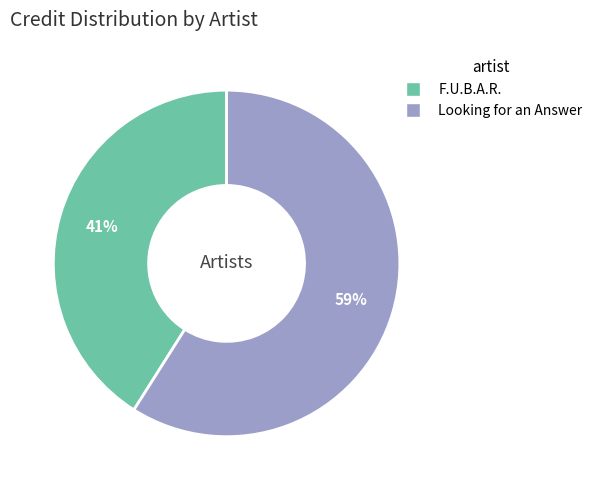

Combined, do Looking for an Answer and F.U.B.A.R. account for over 50%?

Yes